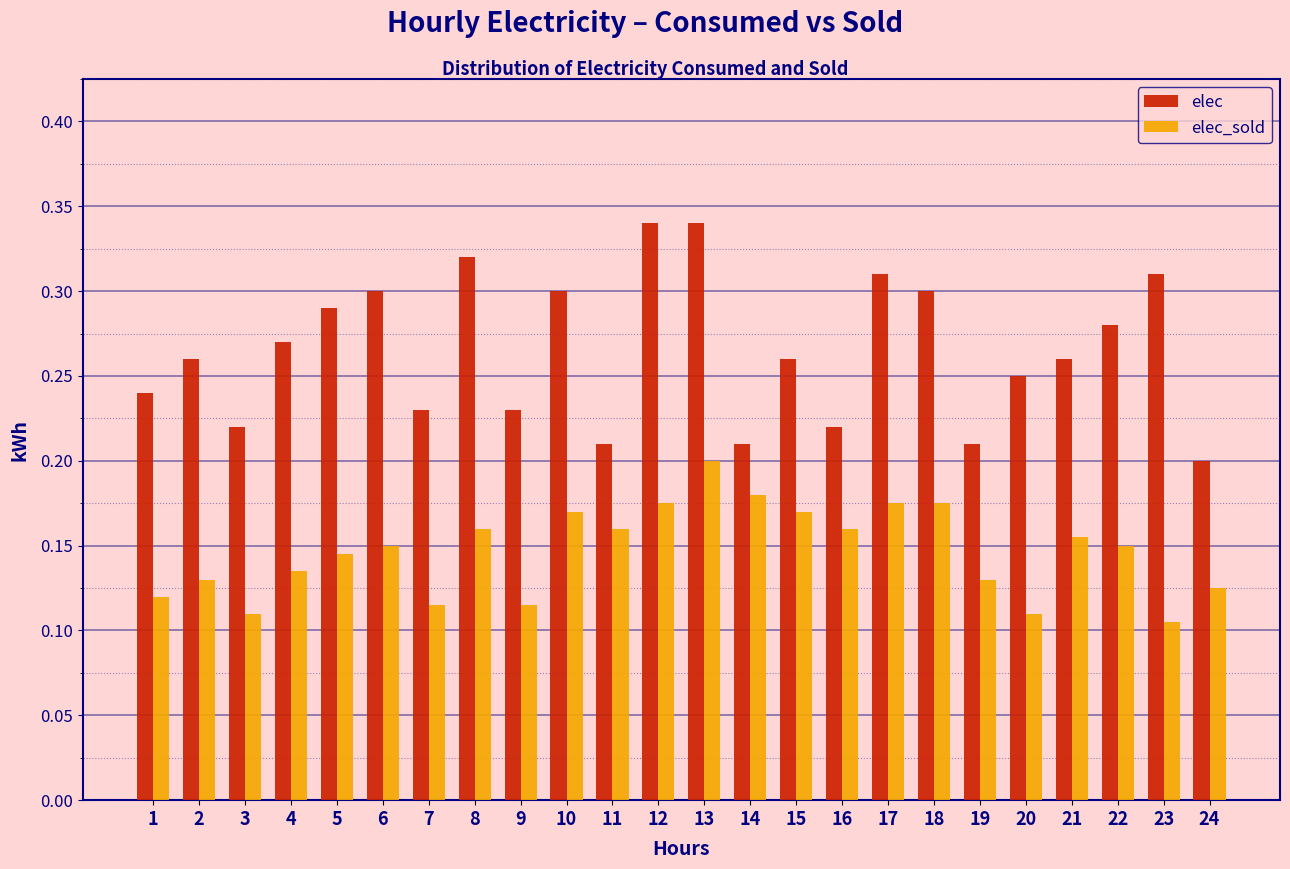

What is the sum of all elec_sold values?

3.5